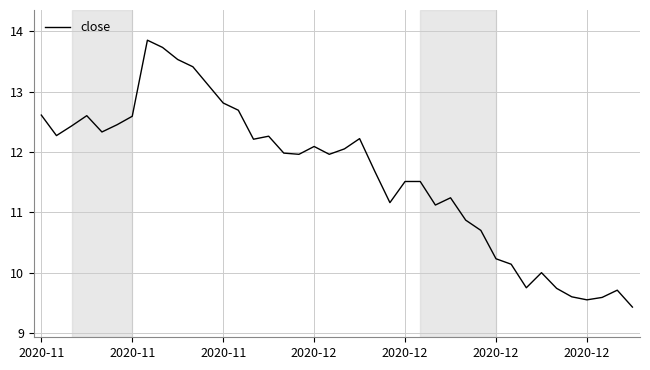

What is the minimum value shown in the chart?

9.4